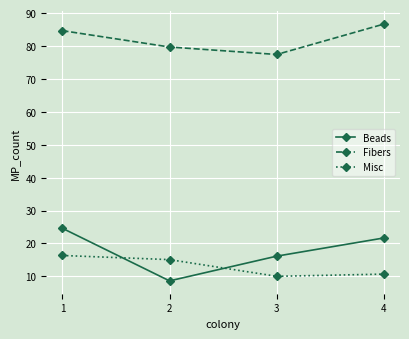

Which series has the widest spread of values?

Beads